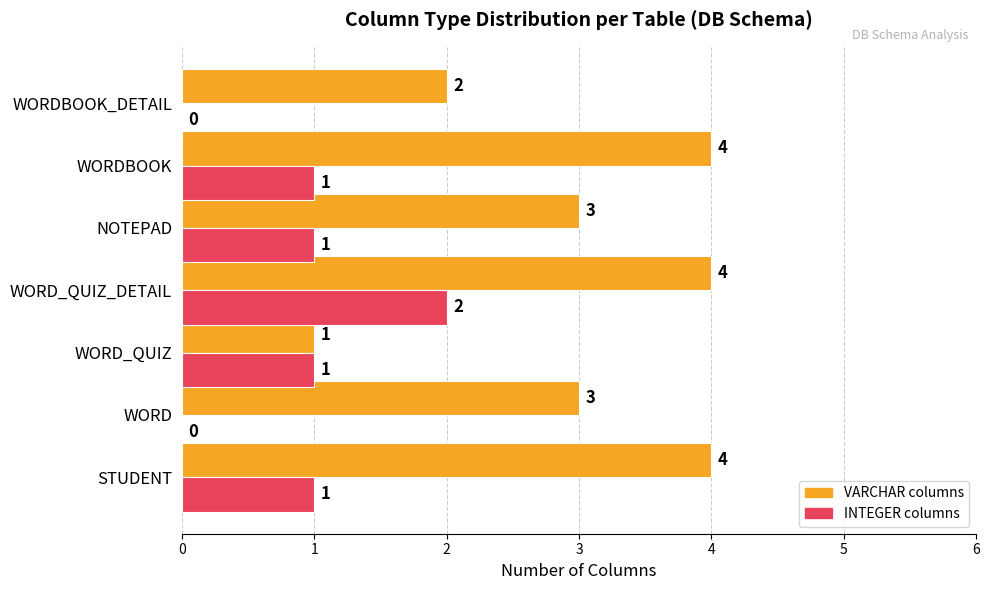

True or false: VARCHAR columns has a value of 4 at WORDBOOK.

True